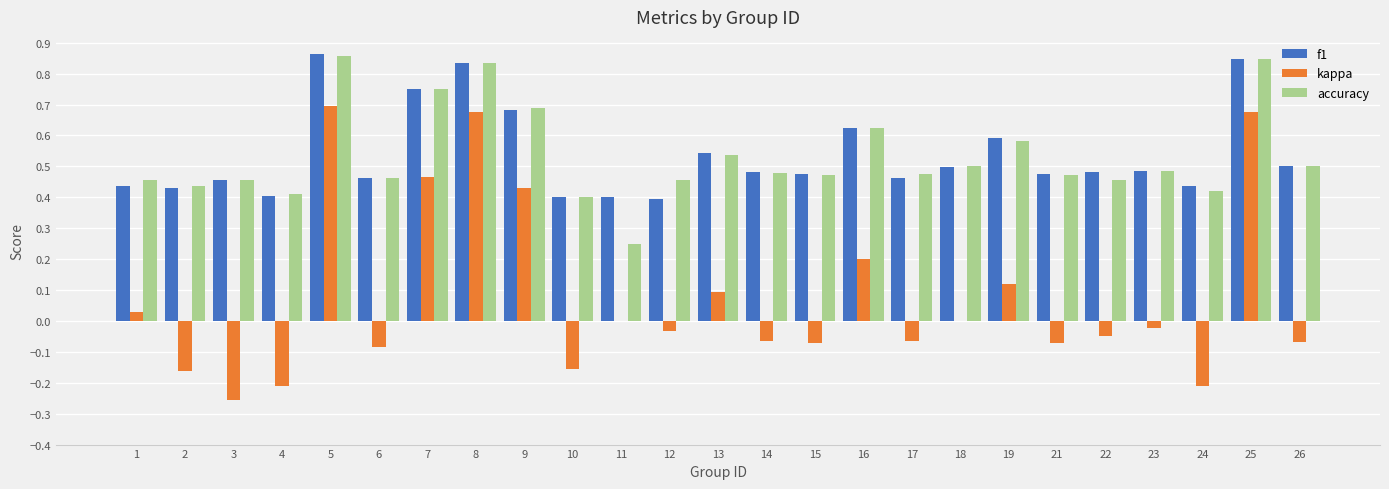

Which series changed the most between 1 and 3?

kappa